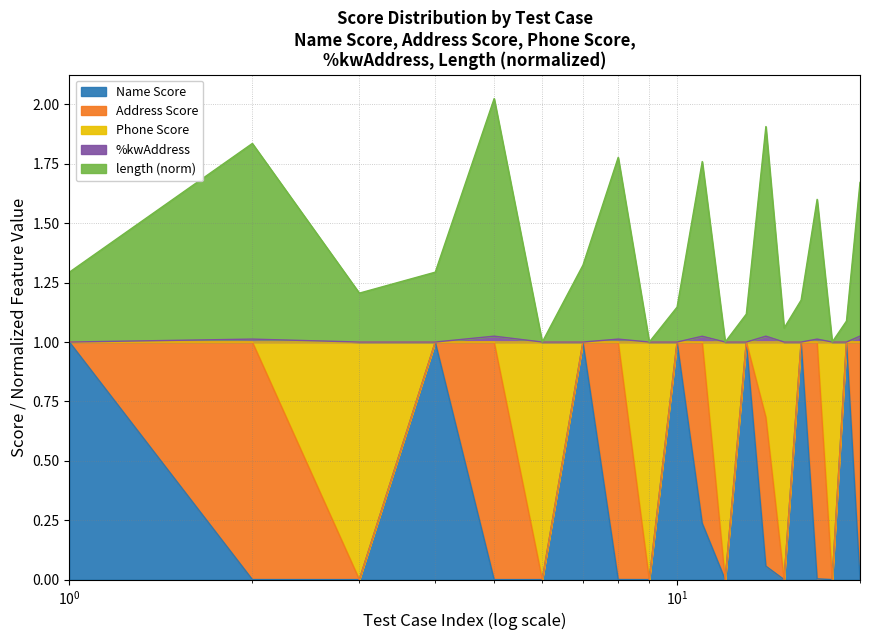

At how many categories does at least one series exceed 0?

20